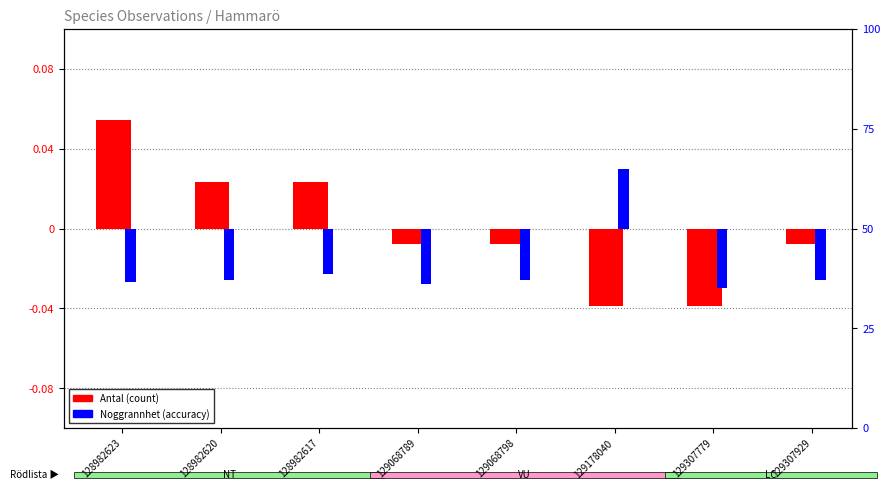

Which has a higher value, 128982620 or 128982617?

128982620